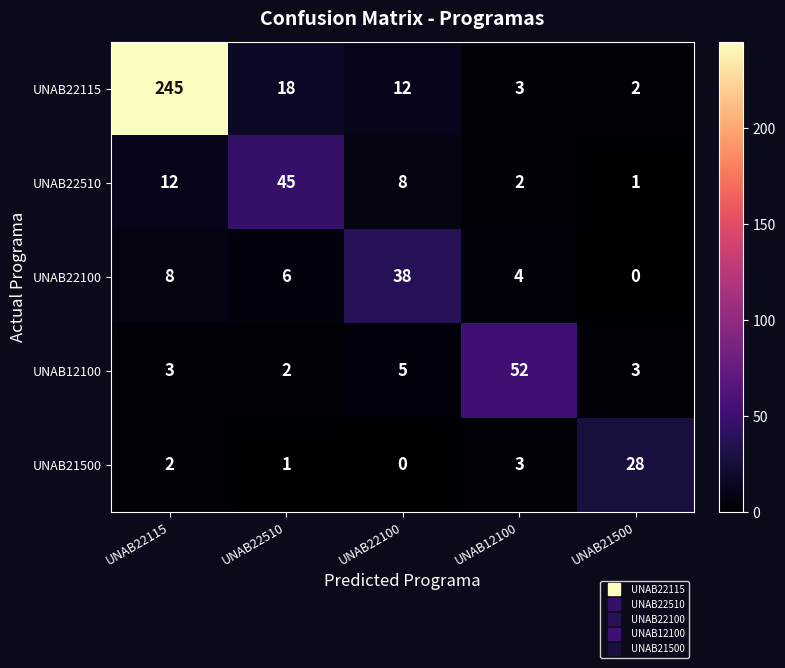

What is the sum of the UNAB22510 values at UNAB22100 and UNAB22115?

20